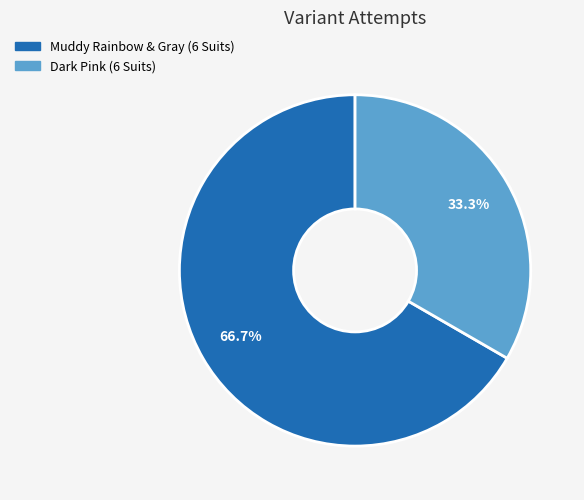

What is the smallest slice in the pie chart?

Dark Pink (6 Suits)